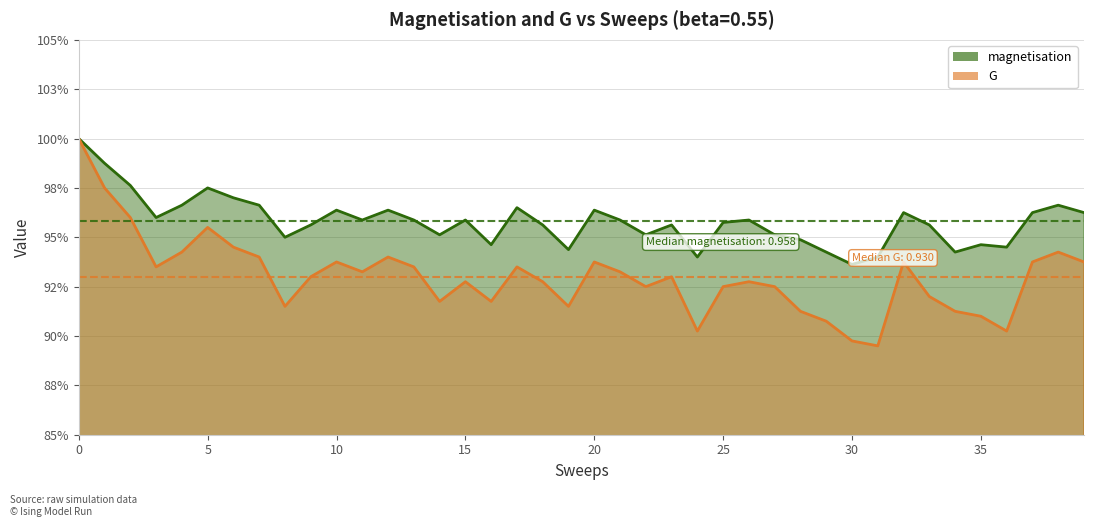

At which label is G closest to 0?

31